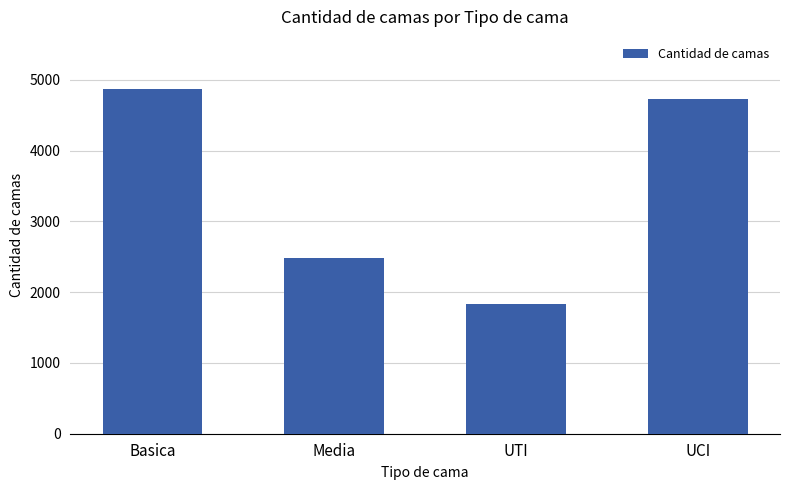

What is the sum of all values?

13932